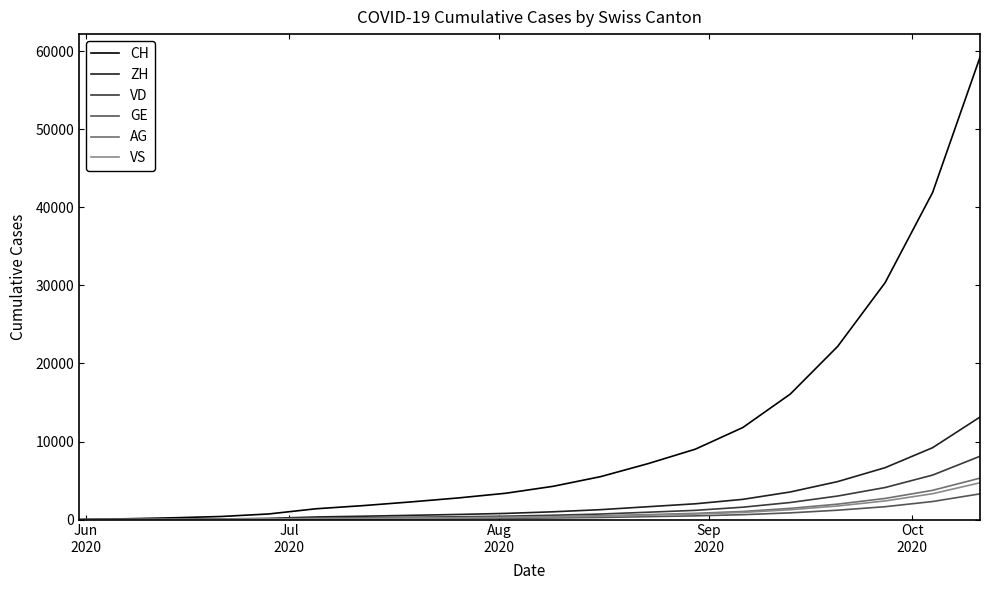

What is the maximum value for VD?

8112